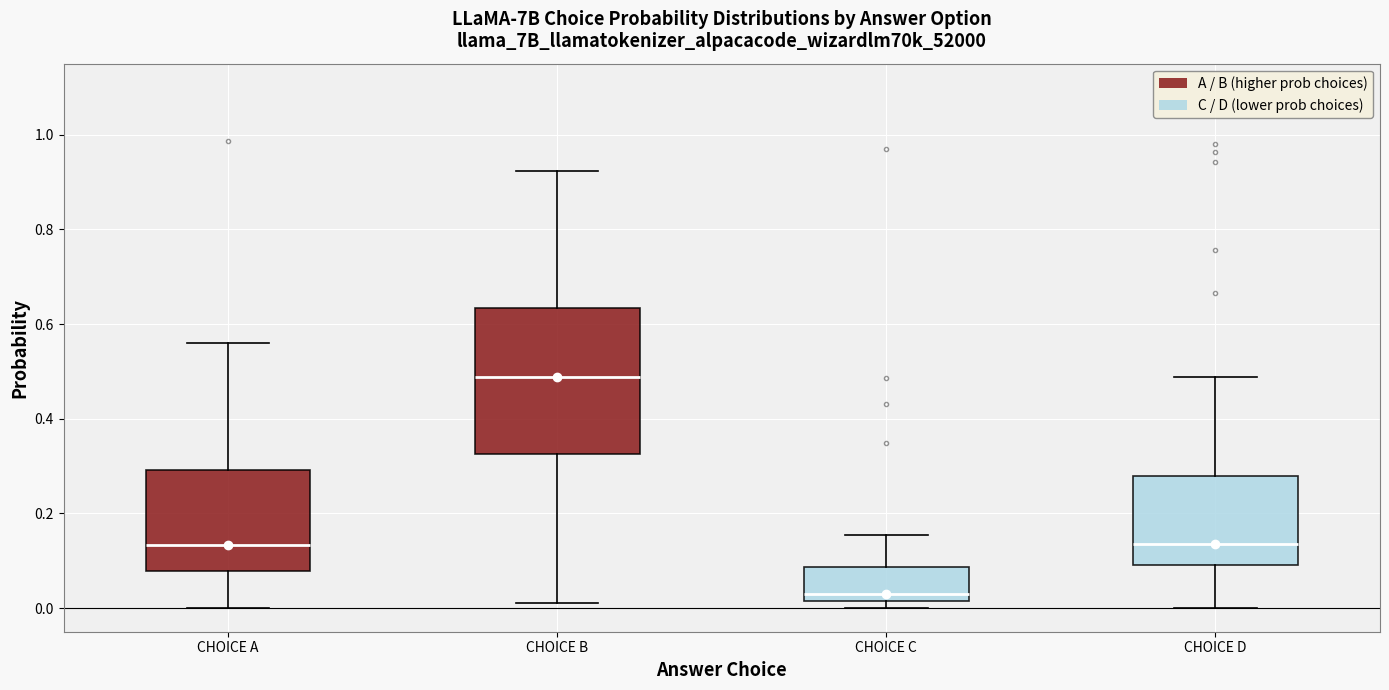

Which box has the highest median line?

CHOICE B